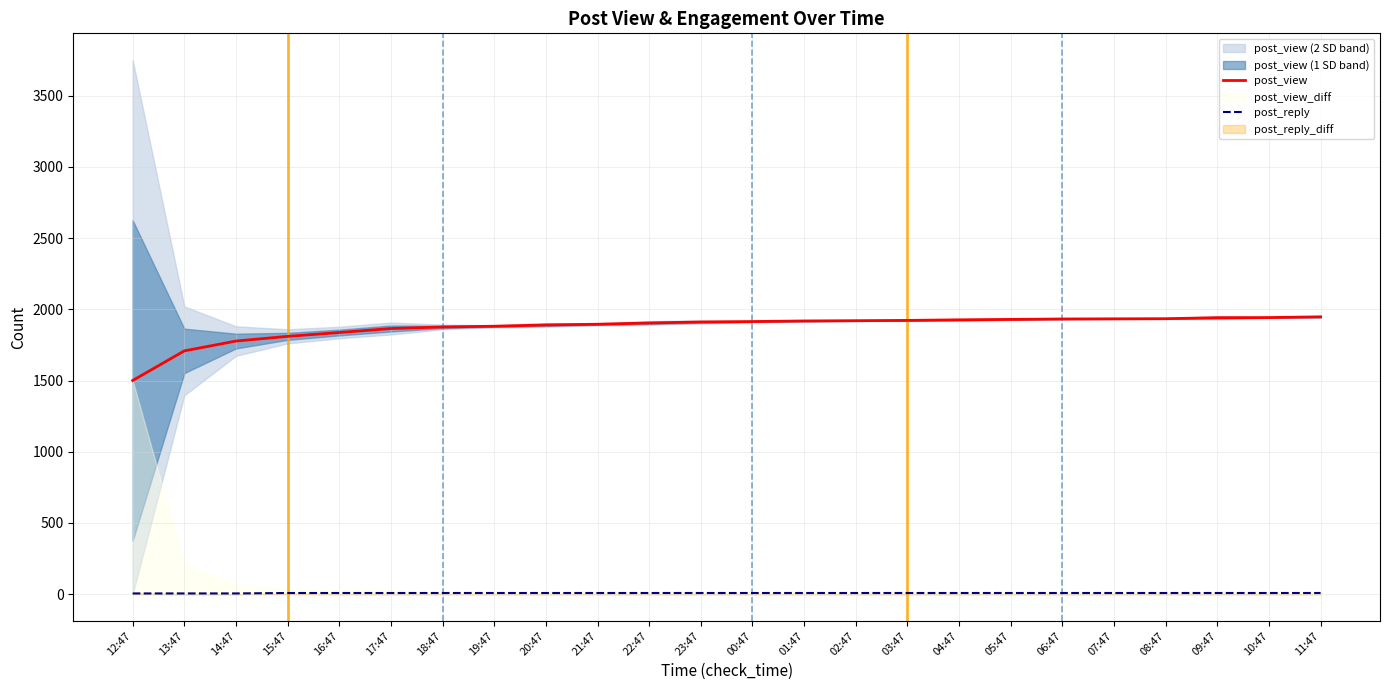

What is the difference between the second highest and second lowest values in the post_reply series?

3